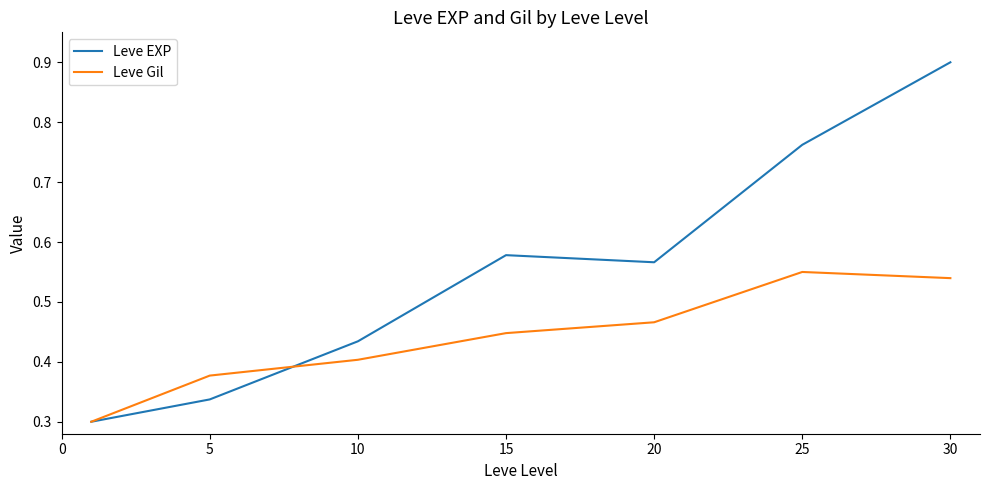

List the series in order of their overall mean, lowest first.

Leve Gil, Leve EXP